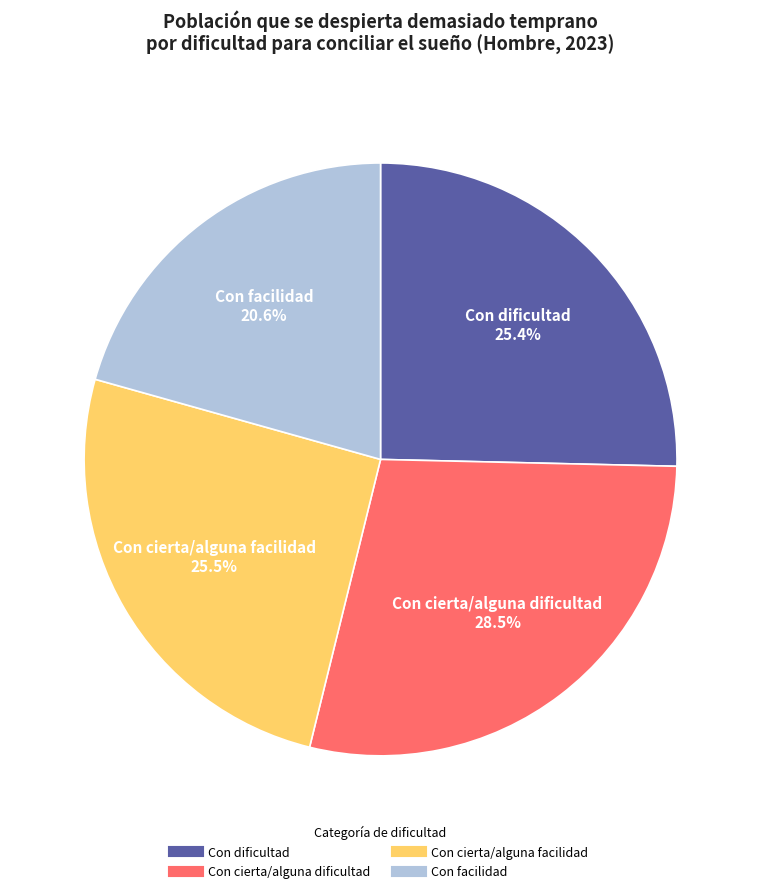

To the nearest percent, what portion does Con facilidad represent?

21%